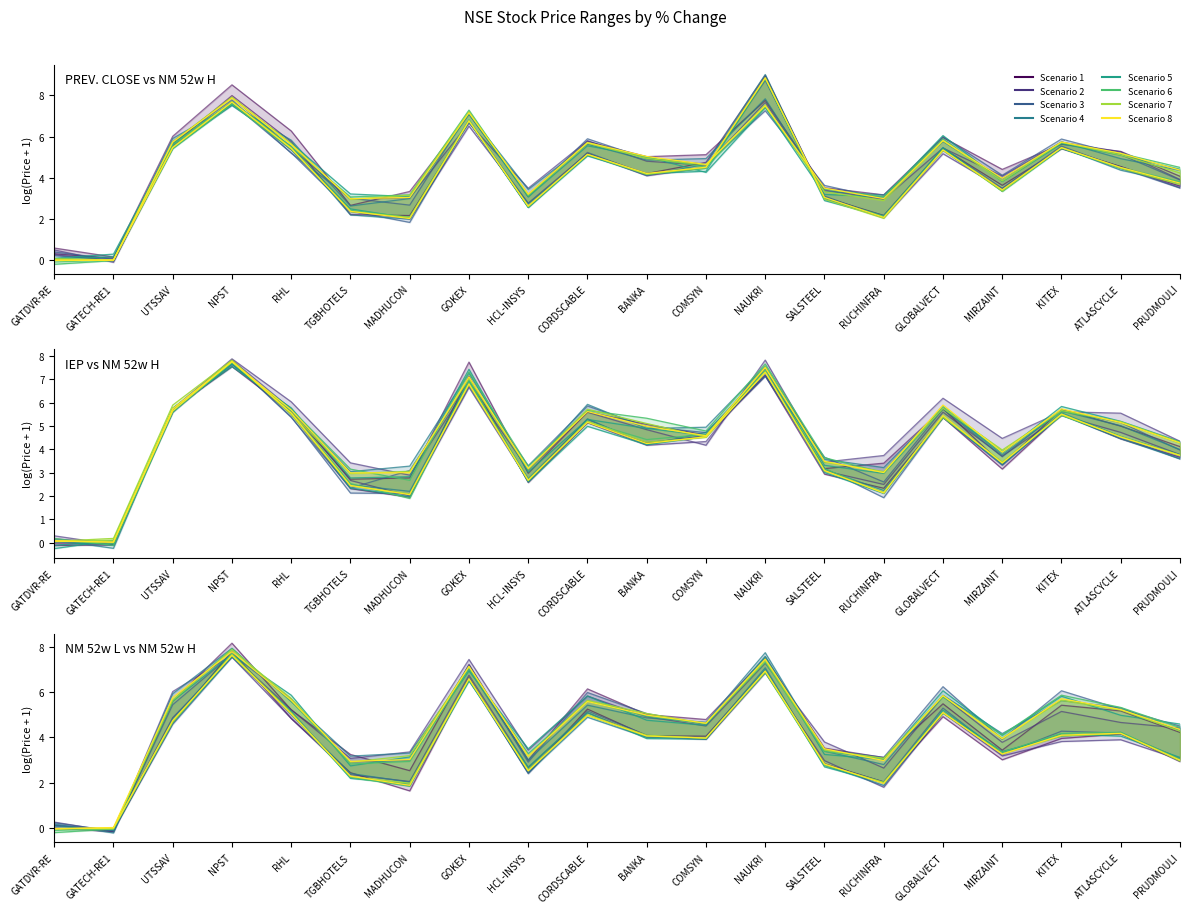

What is the spread (max minus min) of values at BANKA?

0.9